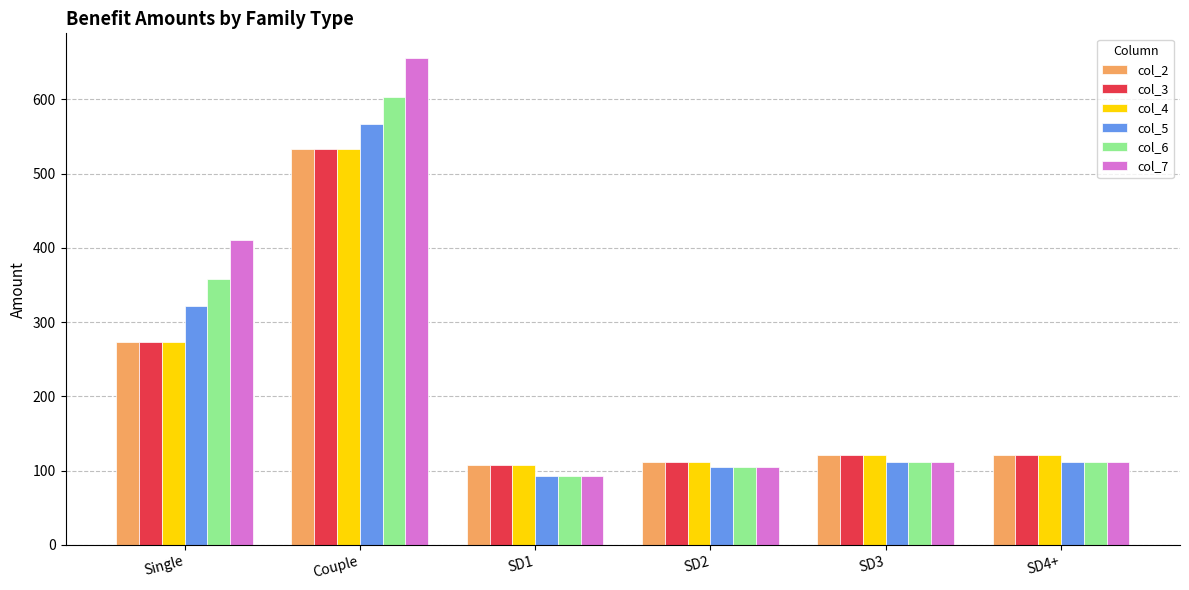

At which category does the chart reach its minimum across all series?

SD1